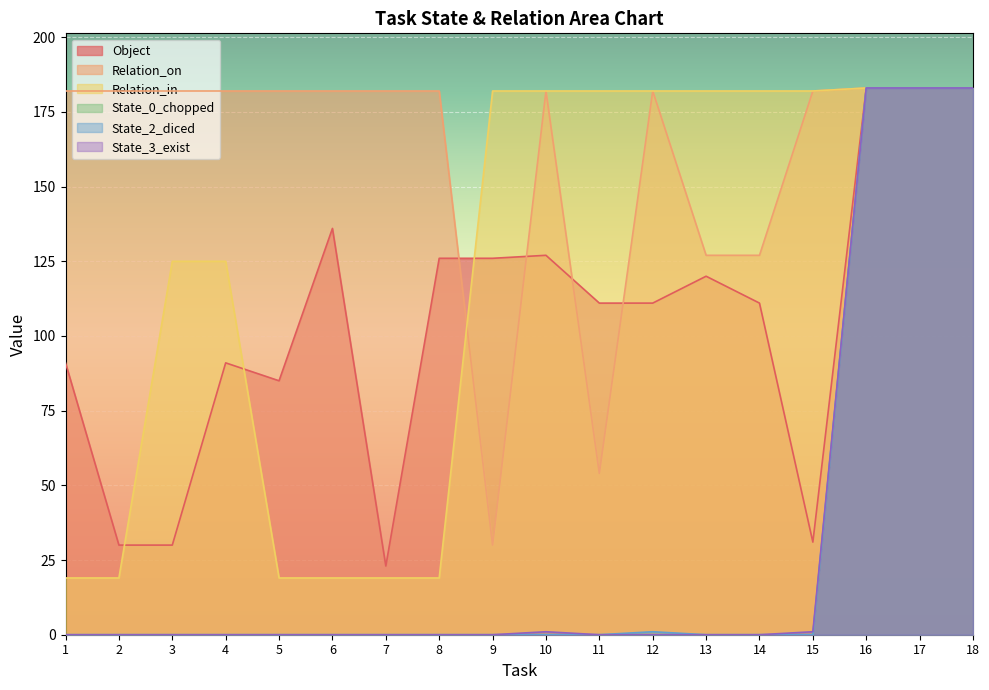

Reading right to left, what are all the values shown in this chart?

Object: 18=183	17=183	16=183	15=31	14=111	13=120	12=111	11=111	10=127	9=126	8=126	7=23	6=136	5=85	4=91	3=30	2=30	1=91
Relation_on: 18=183	17=183	16=183	15=182	14=127	13=127	12=182	11=54	10=182	9=30	8=182	7=182	6=182	5=182	4=182	3=182	2=182	1=182
Relation_in: 18=183	17=183	16=183	15=182	14=182	13=182	12=182	11=182	10=182	9=182	8=19	7=19	6=19	5=19	4=125	3=125	2=19	1=19
State_0_chopped: 18=183	17=183	16=183	15=0	14=0	13=0	12=0	11=0	10=0	9=0	8=0	7=0	6=0	5=0	4=0	3=0	2=0	1=0
State_2_diced: 18=183	17=183	16=183	15=0	14=0	13=0	12=1	11=0	10=0	9=0	8=0	7=0	6=0	5=0	4=0	3=0	2=0	1=0
State_3_exist: 18=183	17=183	16=183	15=1	14=0	13=0	12=0	11=0	10=1	9=0	8=0	7=0	6=0	5=0	4=0	3=0	2=0	1=0